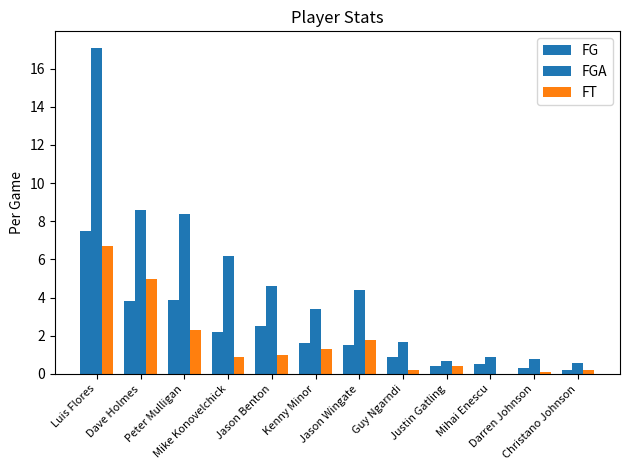

What is the approximate value of FG at Mihai Enescu?

0.5